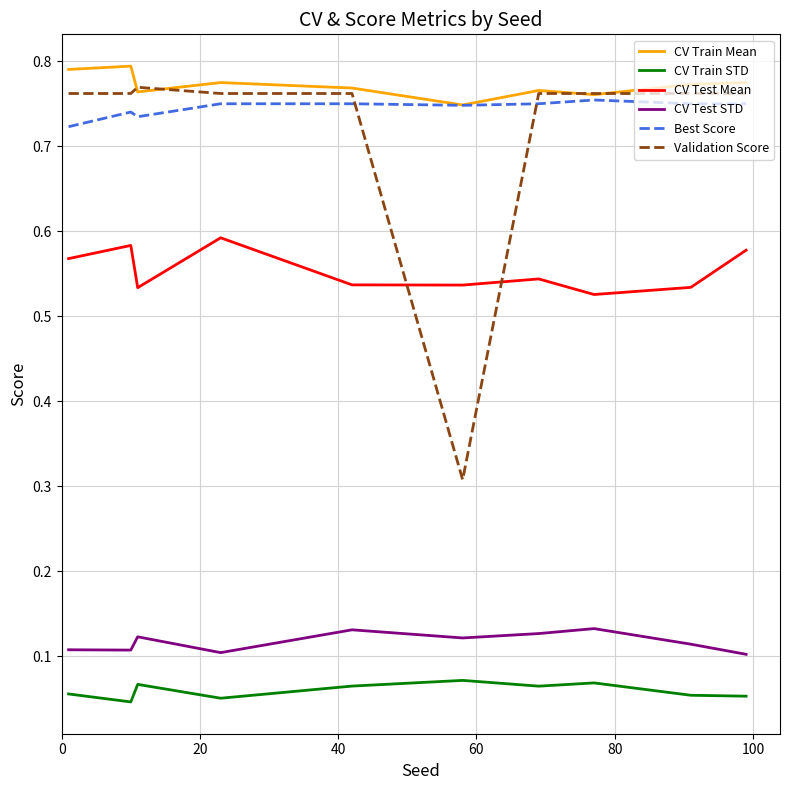

Is this an area chart (filled region under the line)?

No